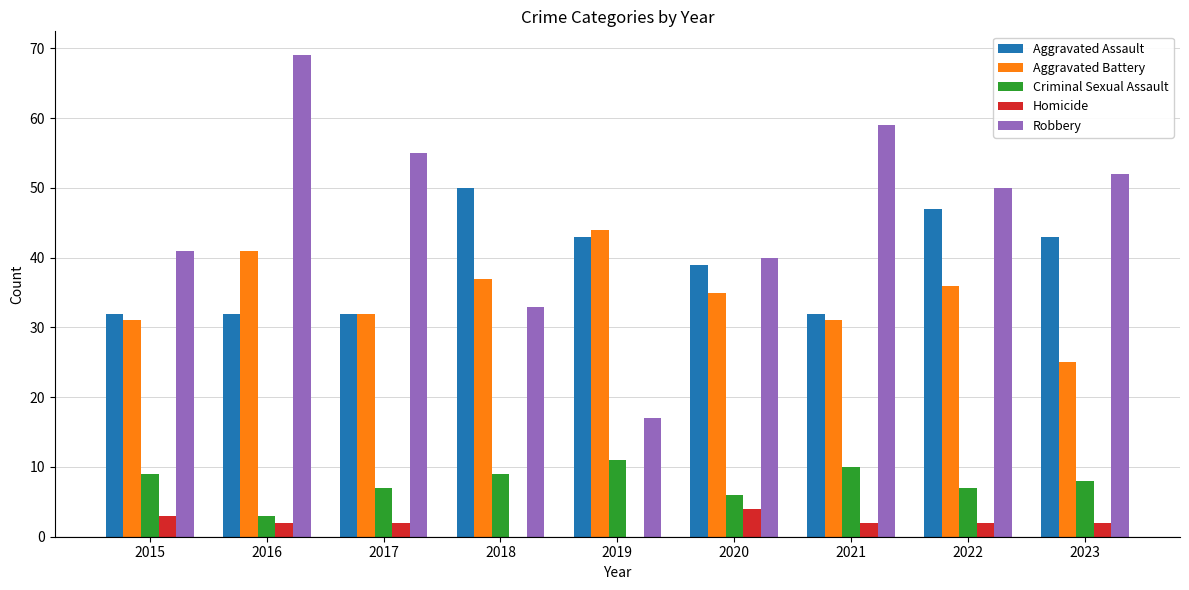

Is the value of Homicide at 2023 greater than the value of Aggravated Assault at 2020?

No